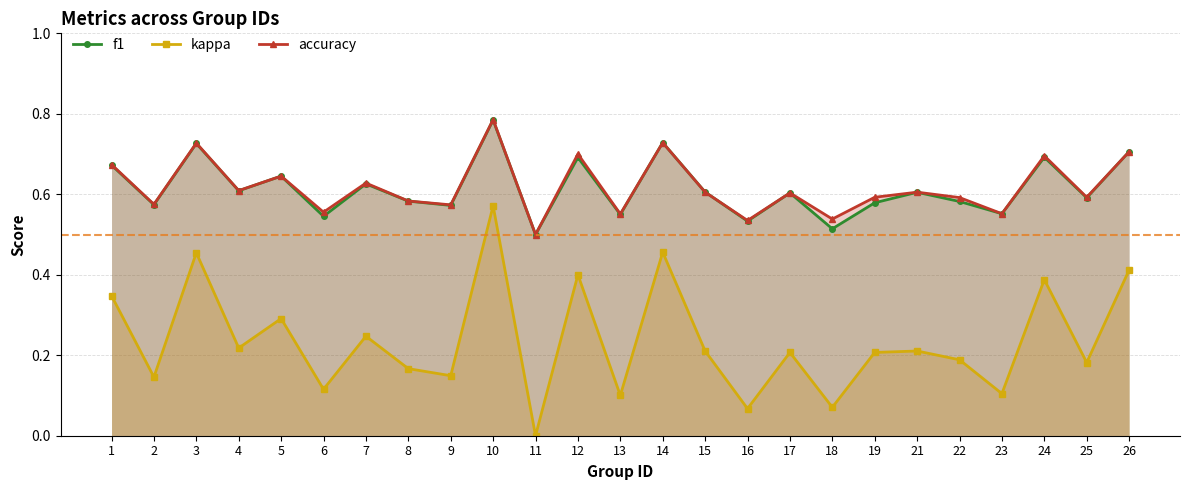

What is the value of the accuracy point at the 18th from the left?

0.5